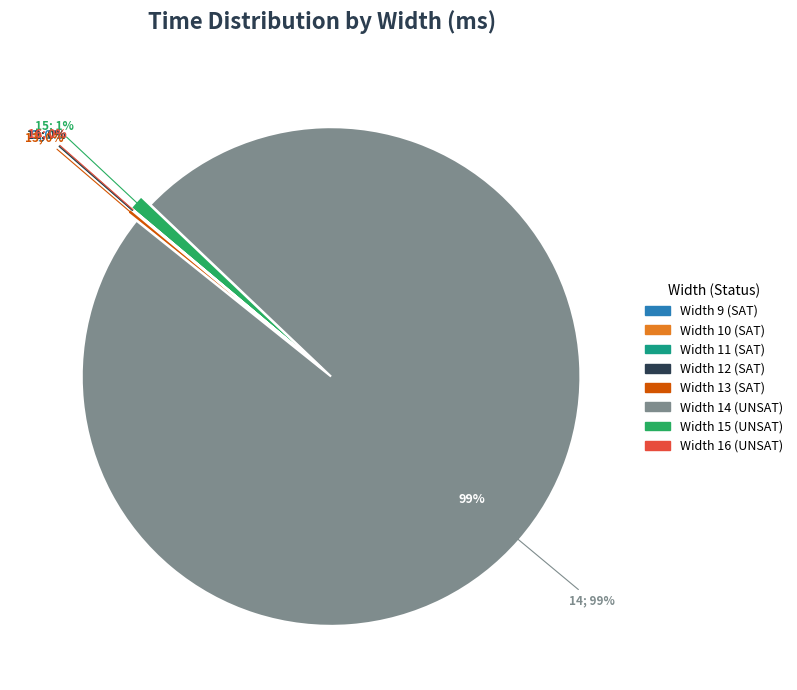

Which slice represents more than half of the pie?

Width 14 (UNSAT)